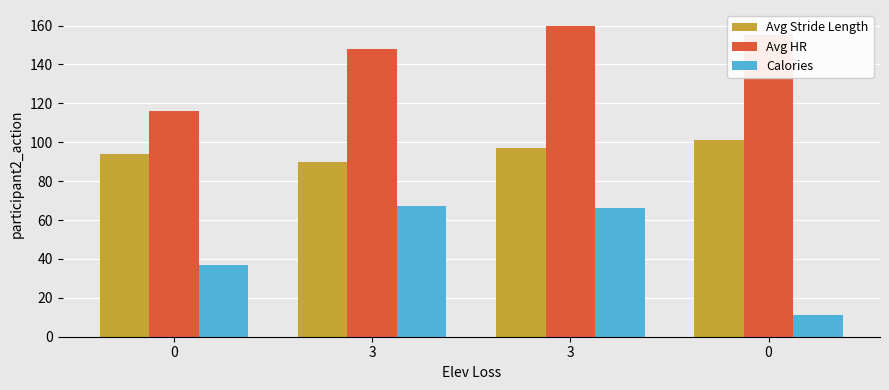

What is the value of the Calories bar at the 3rd from the left?

67